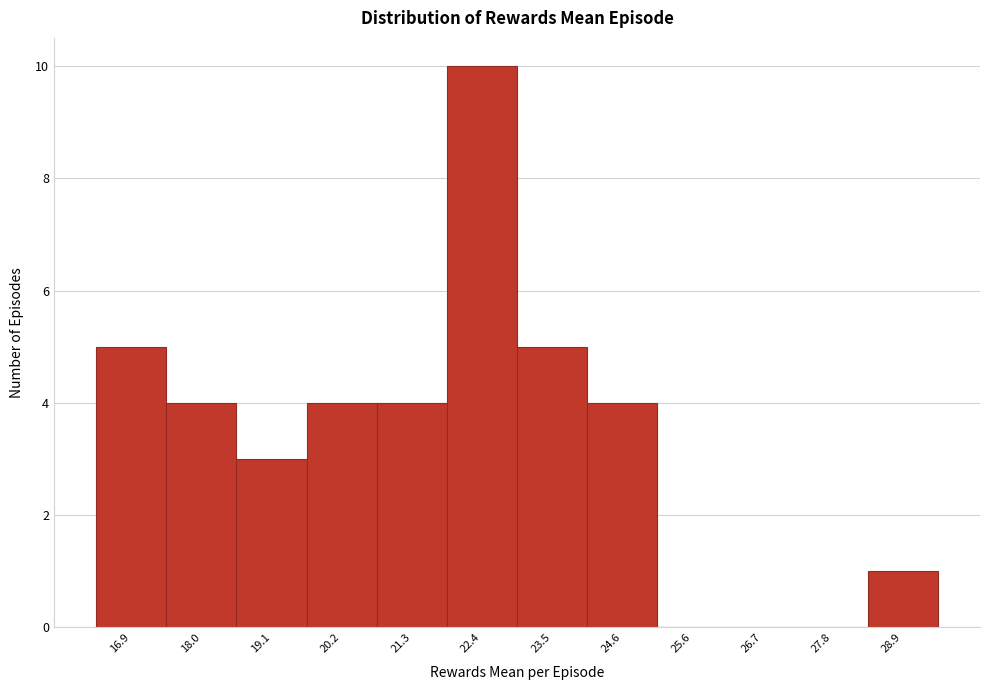

Reading left to right, list all the values displayed in this chart.

16.9=5	18.0=4	19.1=3	20.2=4	21.3=4	22.4=10	23.5=5	24.6=4	25.6=0	26.7=0	27.8=0	28.9=1